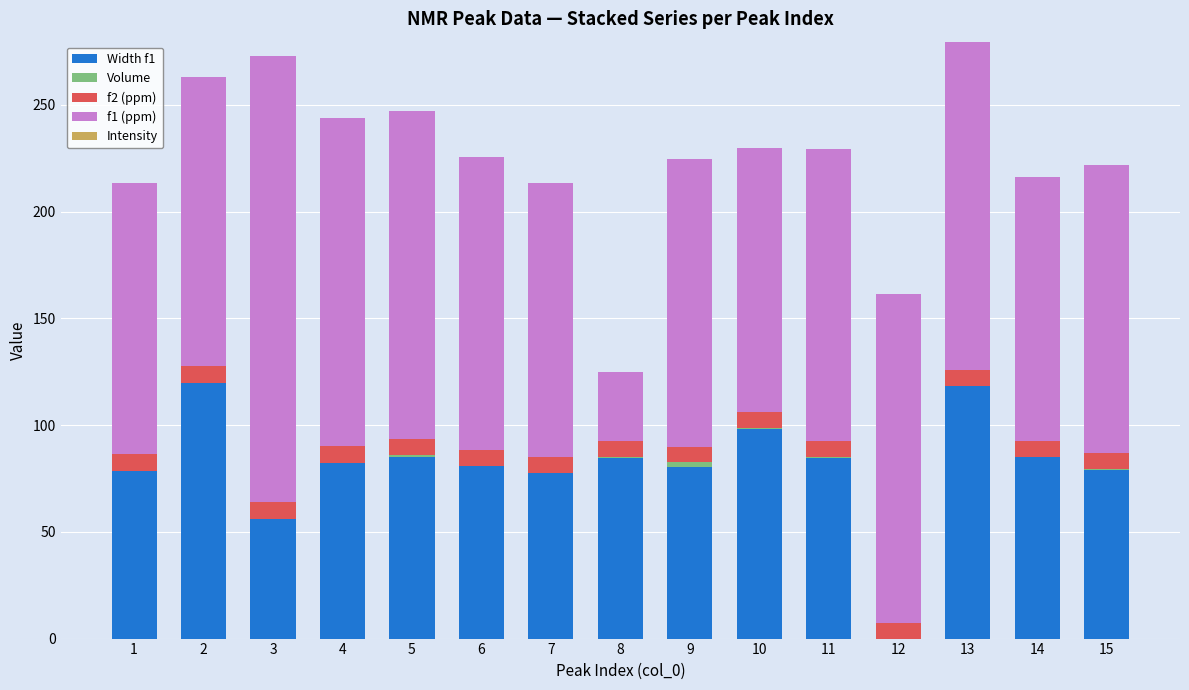

The Width f1 series shows 56.8 at 14. True or false?

False